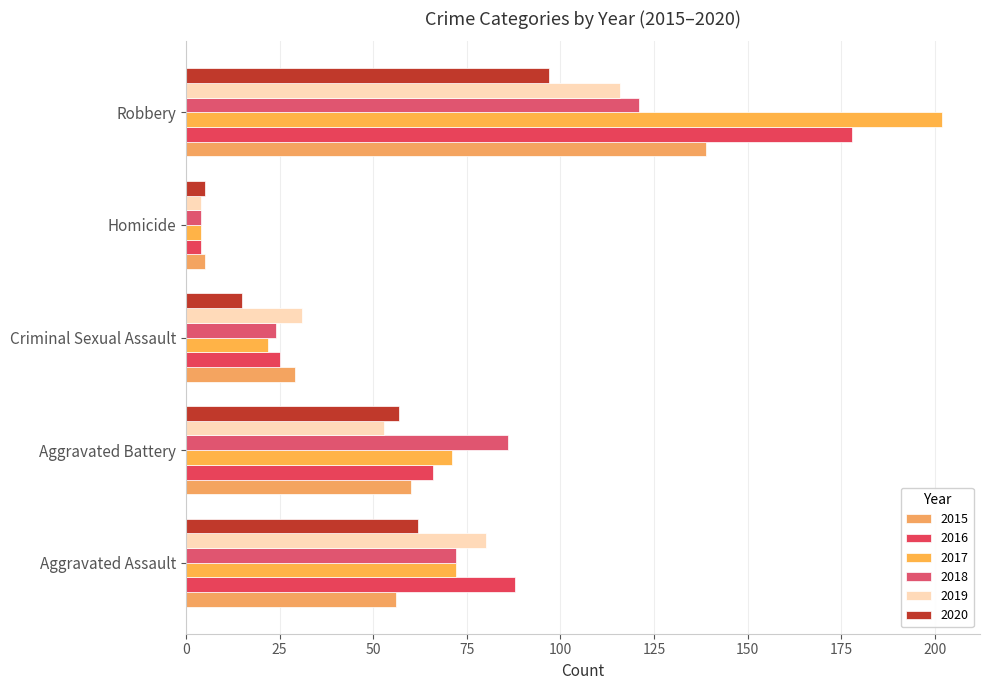

Is it true that 2017 equals 2 at Homicide?

False